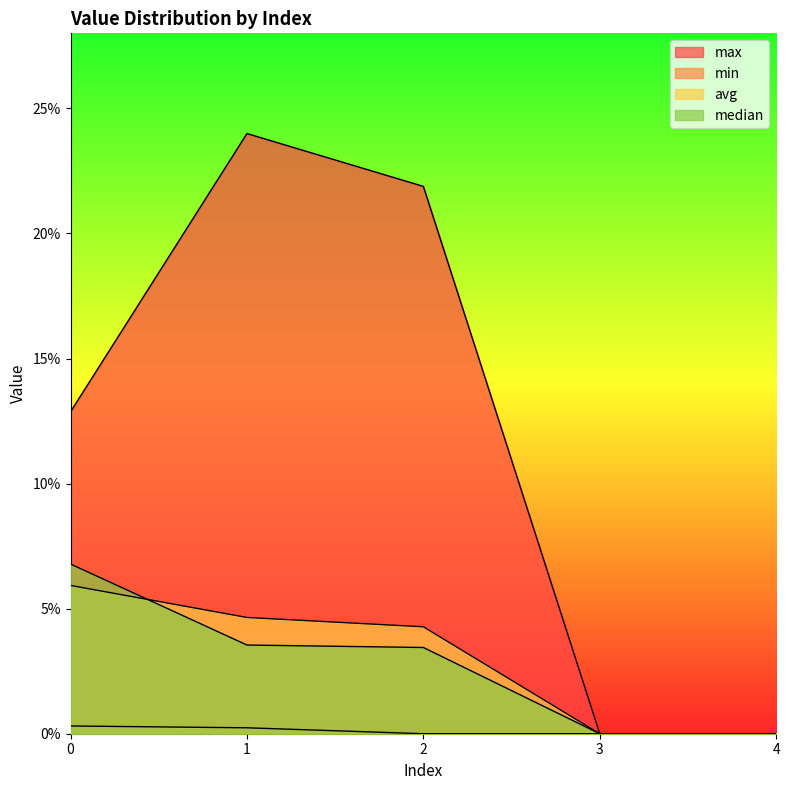

What is the difference between the maximum and second lowest values in the median series?

0.1